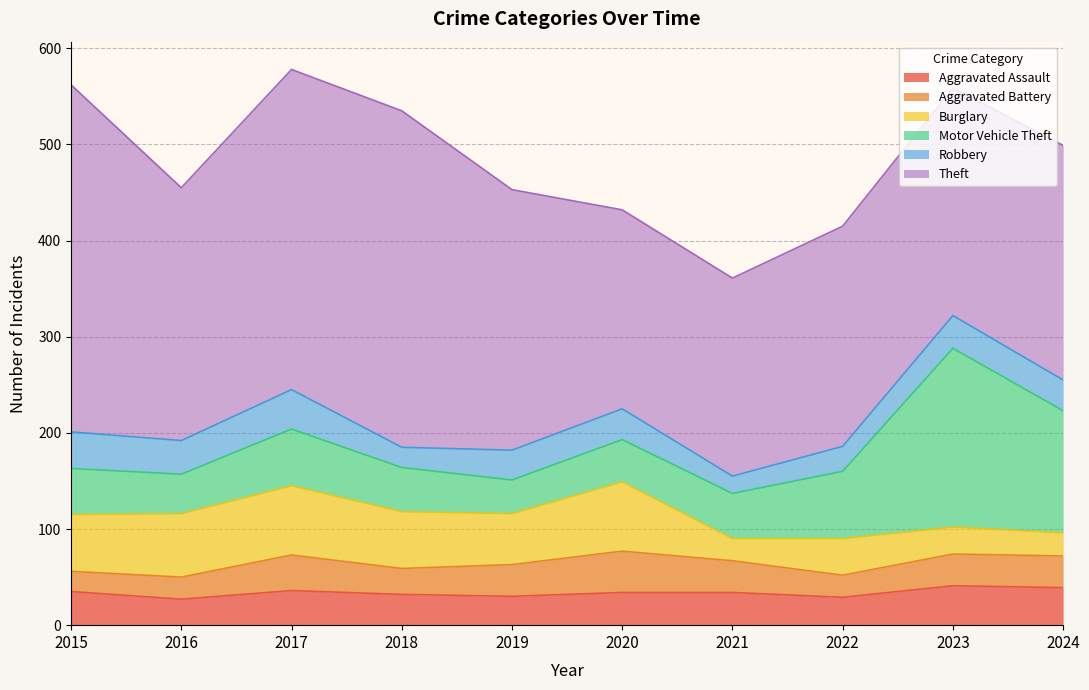

What is the maximum value for Theft?

361